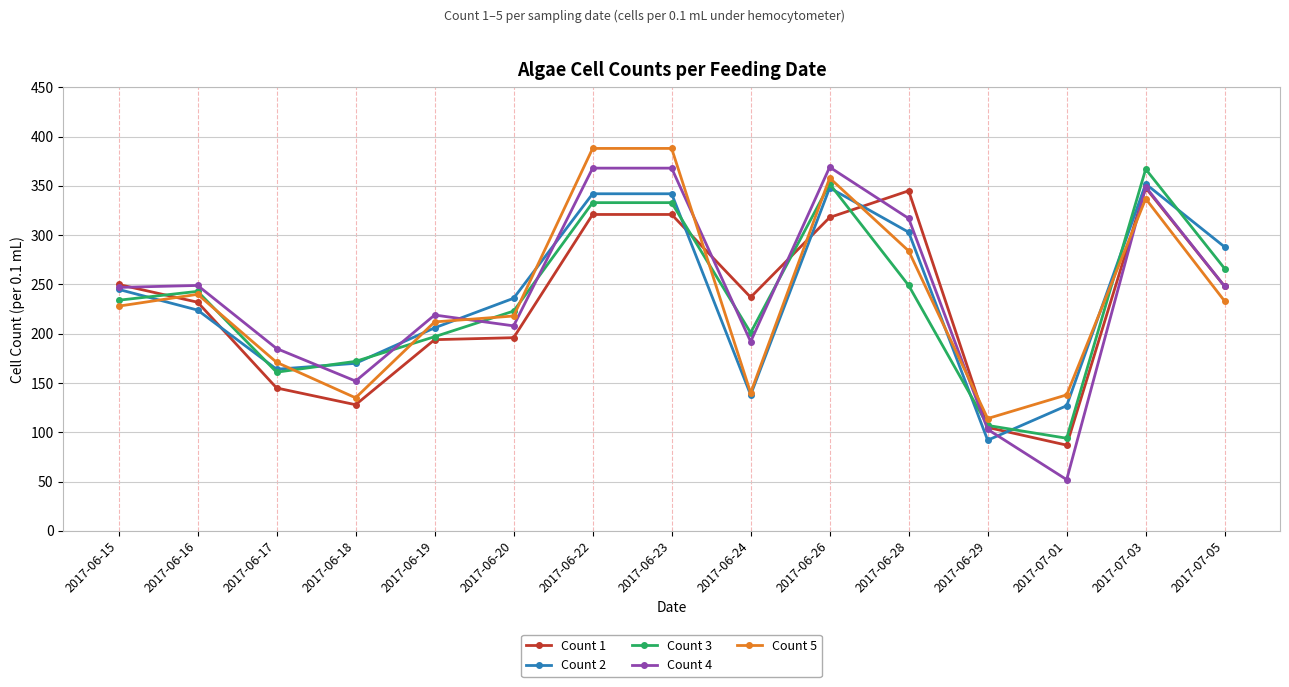

How many interior local valleys does the Count 4 series have?

4